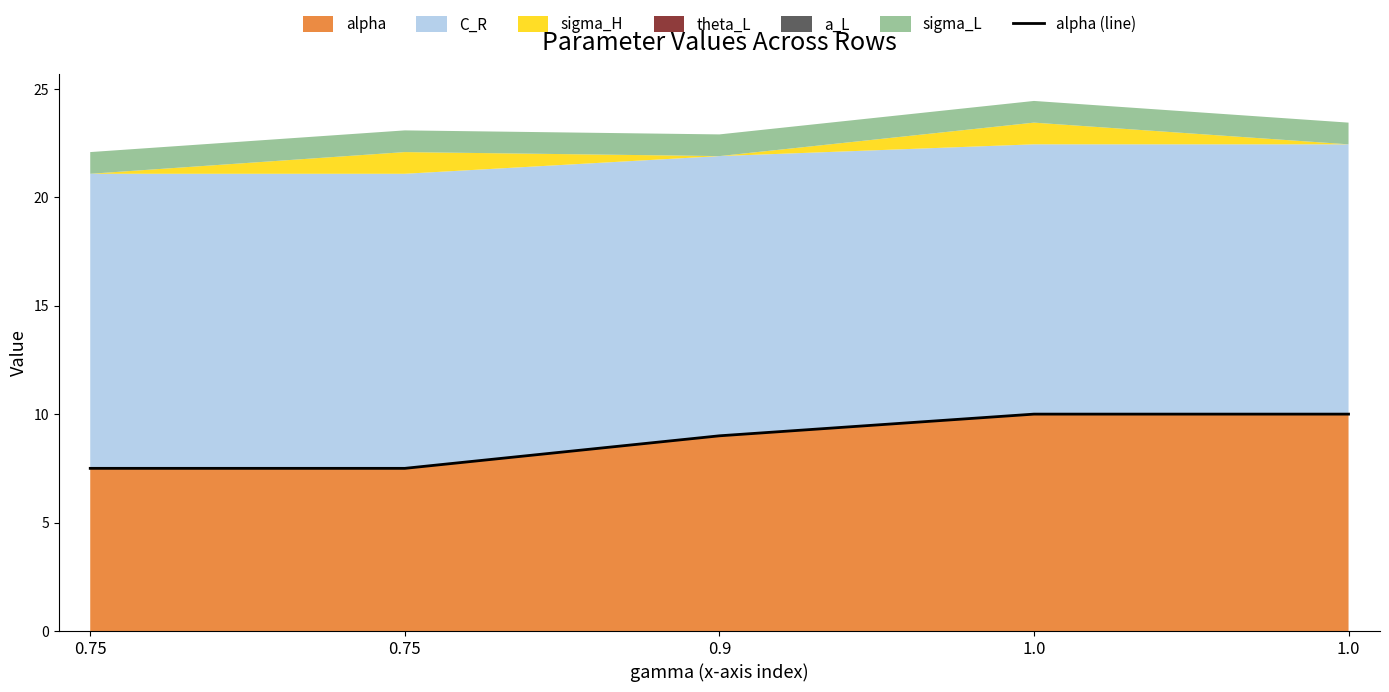

Does the chart display data point markers on the line(s)?

No